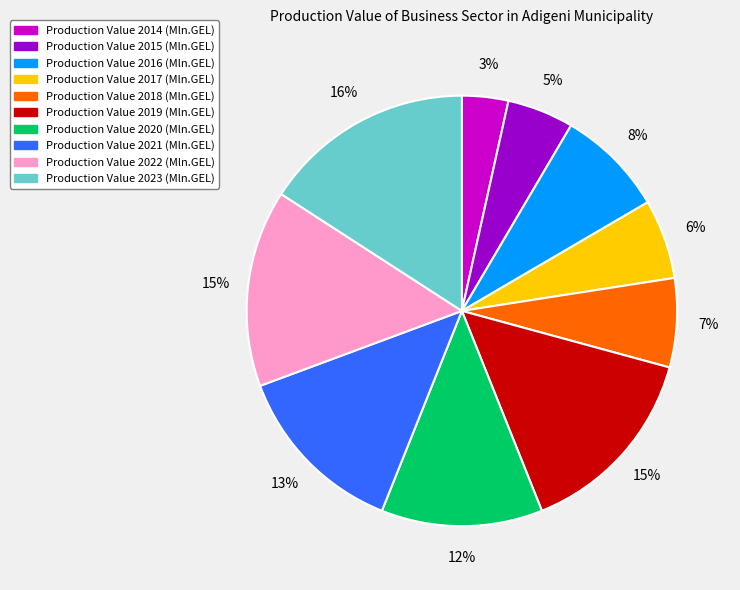

Is there a majority slice in this chart?

No